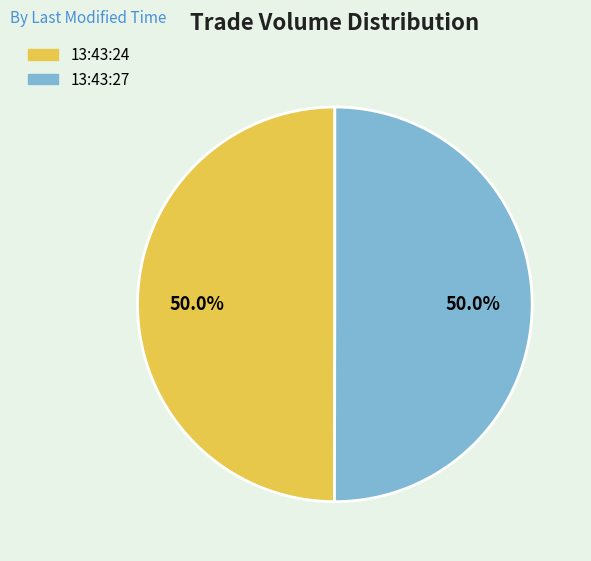

To the nearest percent, what is the average slice percentage?

50%